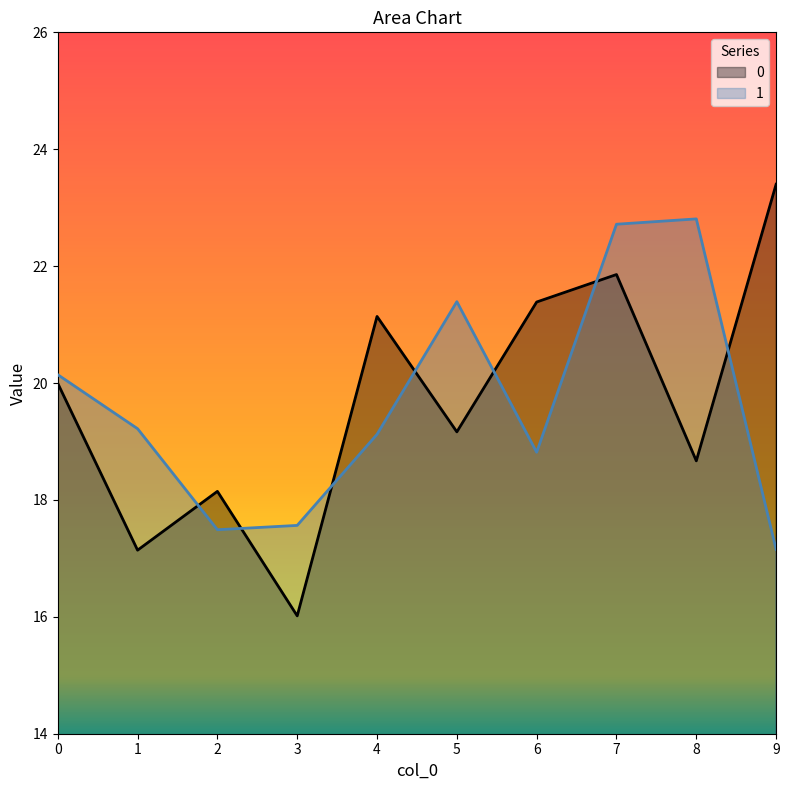

What is the approximate value of 1 at 1?

19.2